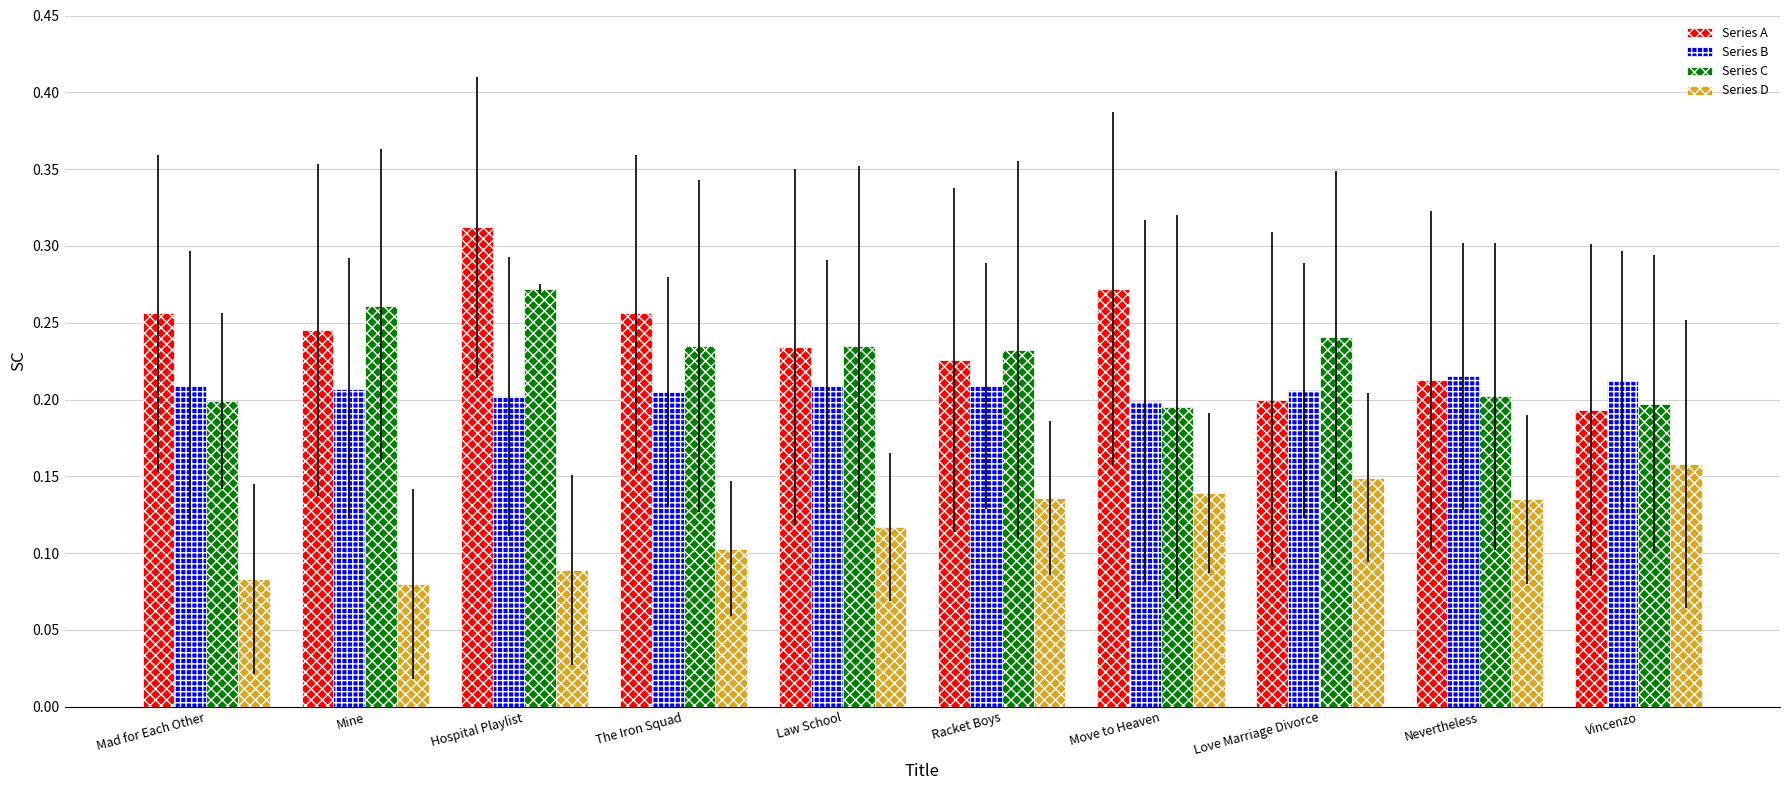

What is the label of the 2nd bar from the right?

Nevertheless